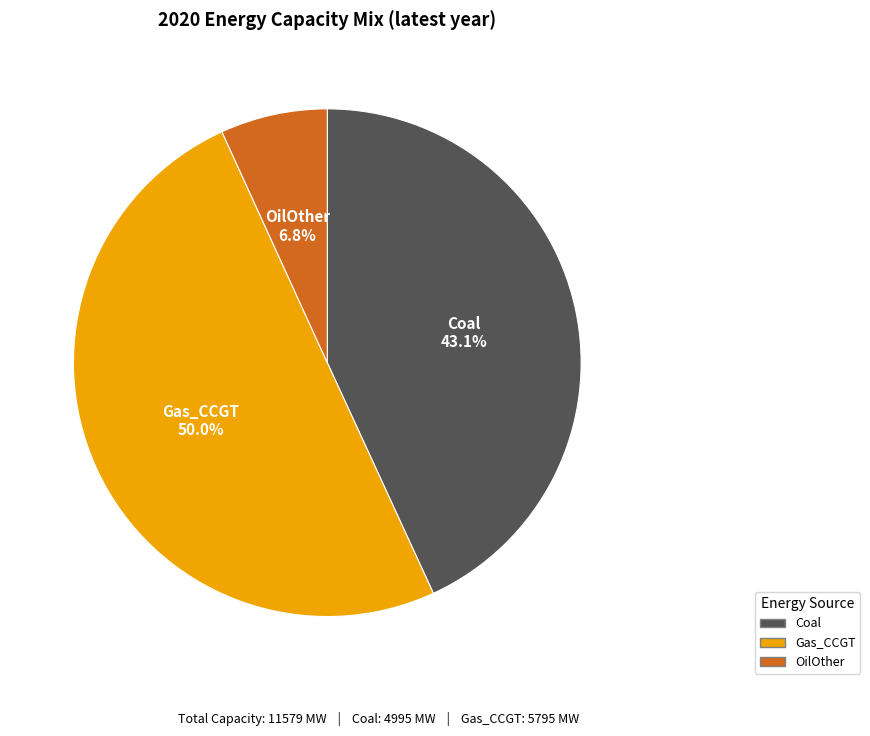

Which category has the biggest portion of the pie?

Gas_CCGT